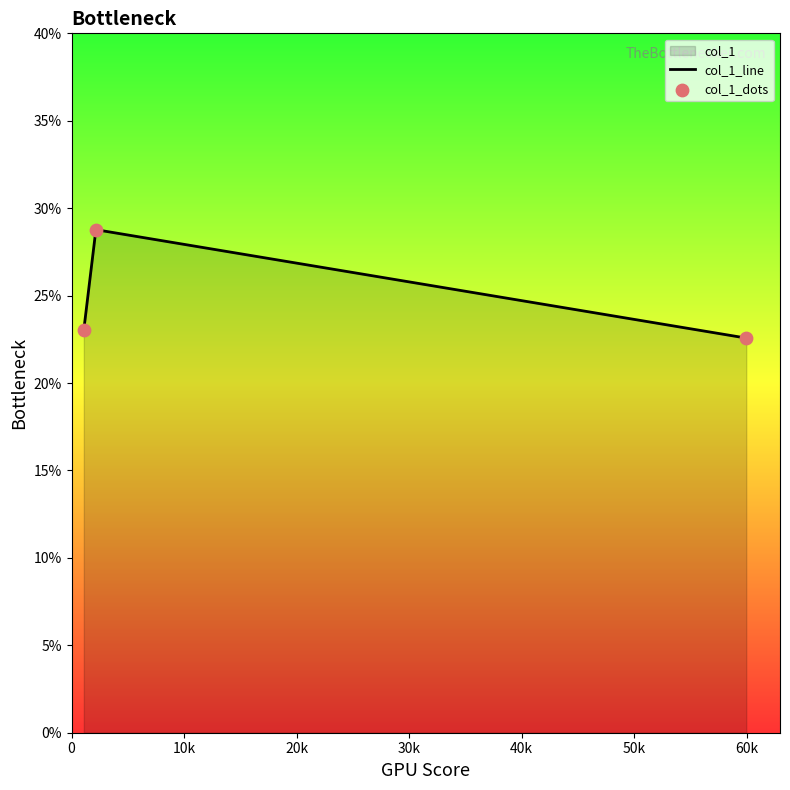

What is the average value?

24.8